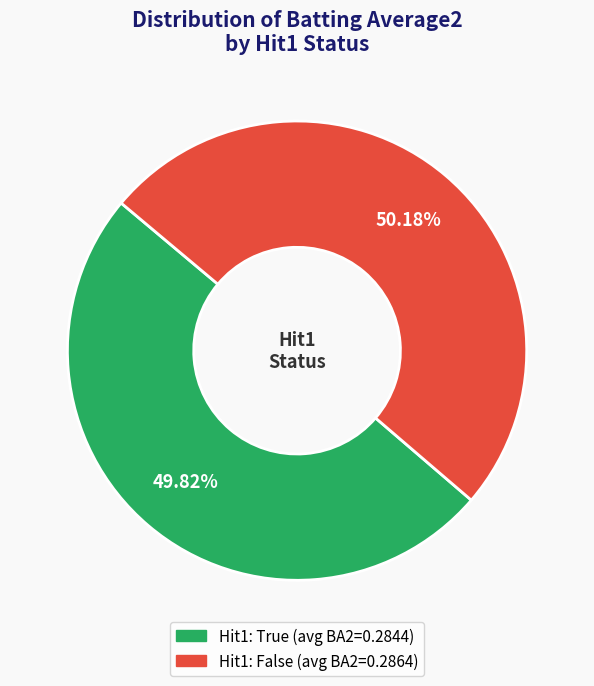

Does any single category account for the majority?

Yes